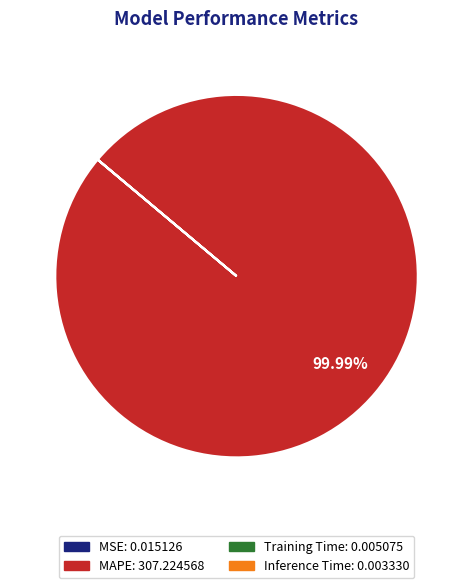

To the nearest percent, what is the difference between the largest and smallest slice percentages?

100%